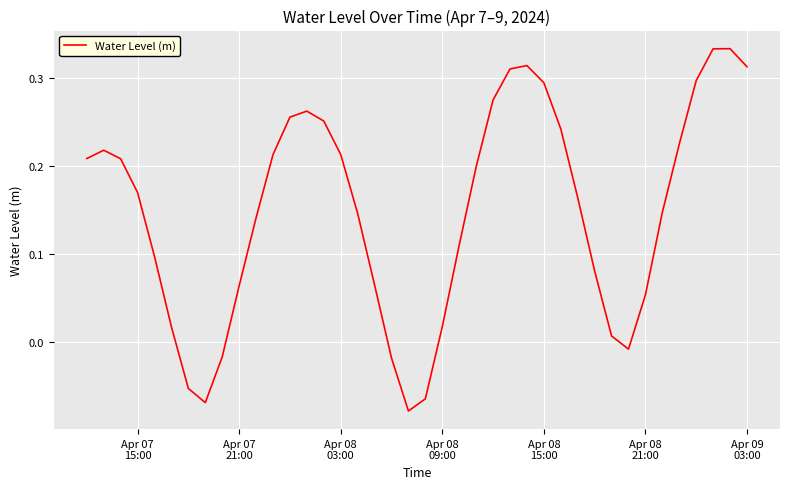

What is the difference between the maximum and minimum values?

0.4